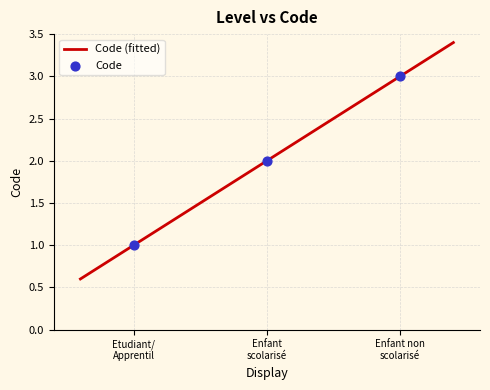

Between Etudiant/ Apprentil and Enfant non scolarisé, which is larger?

Enfant non scolarisé